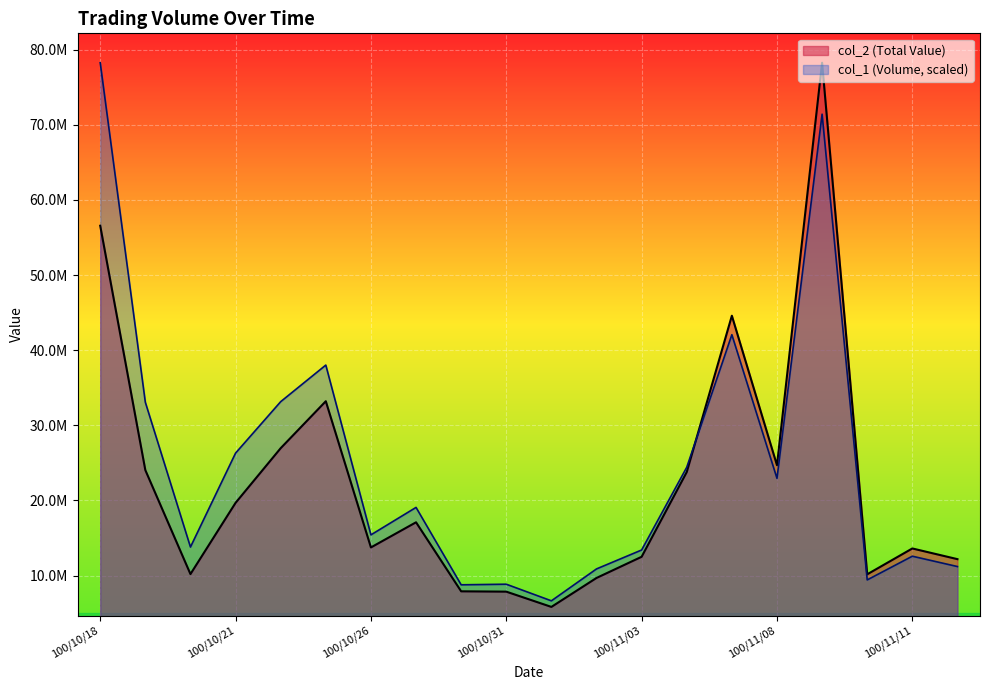

How many times do col_1 and col_2 cross each other?

1